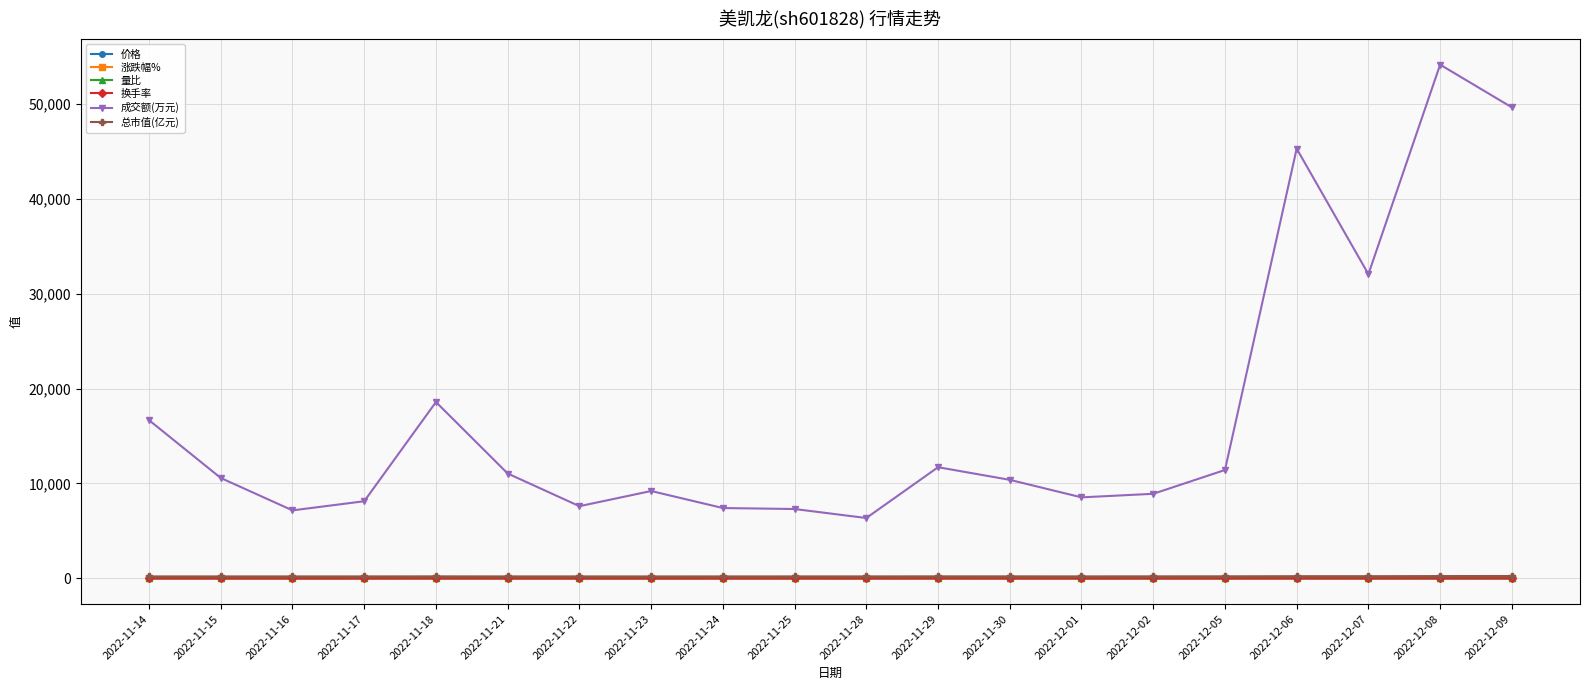

What is the difference between the second highest and minimum values in the 成交额(万元) series?

43259.0